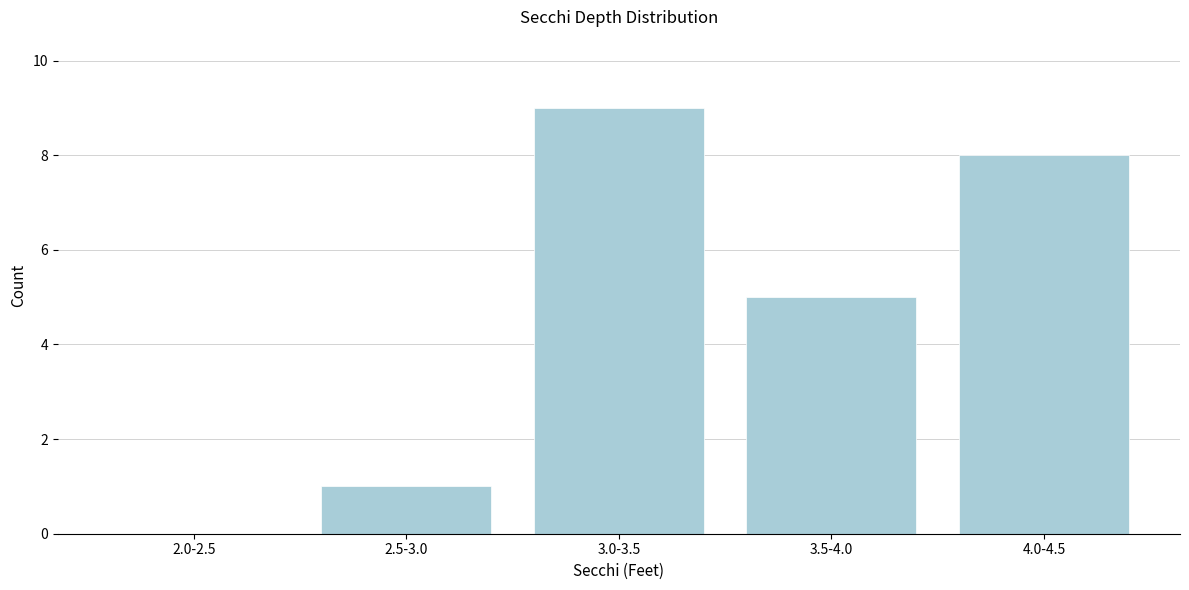

Reading right to left, what are all the values shown in this chart?

4.0-4.5=8	3.5-4.0=5	3.0-3.5=9	2.5-3.0=1	2.0-2.5=0